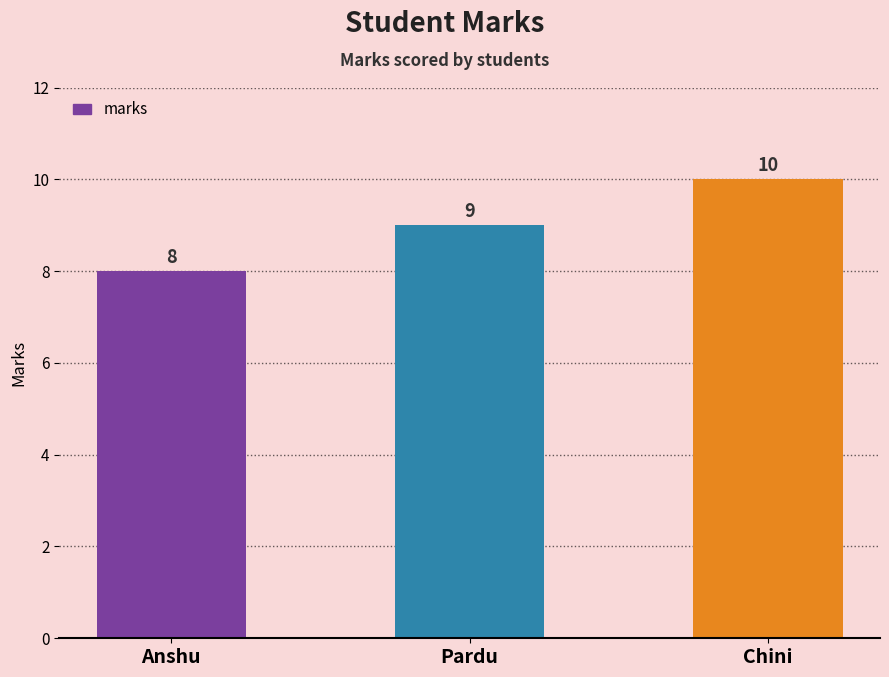

What is the label of the 2nd bar from the right?

Pardu